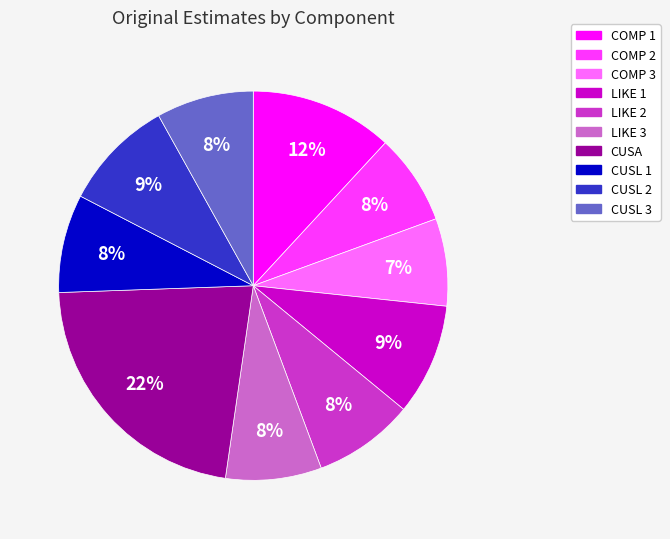

To the nearest percent, what is the average slice percentage?

10%